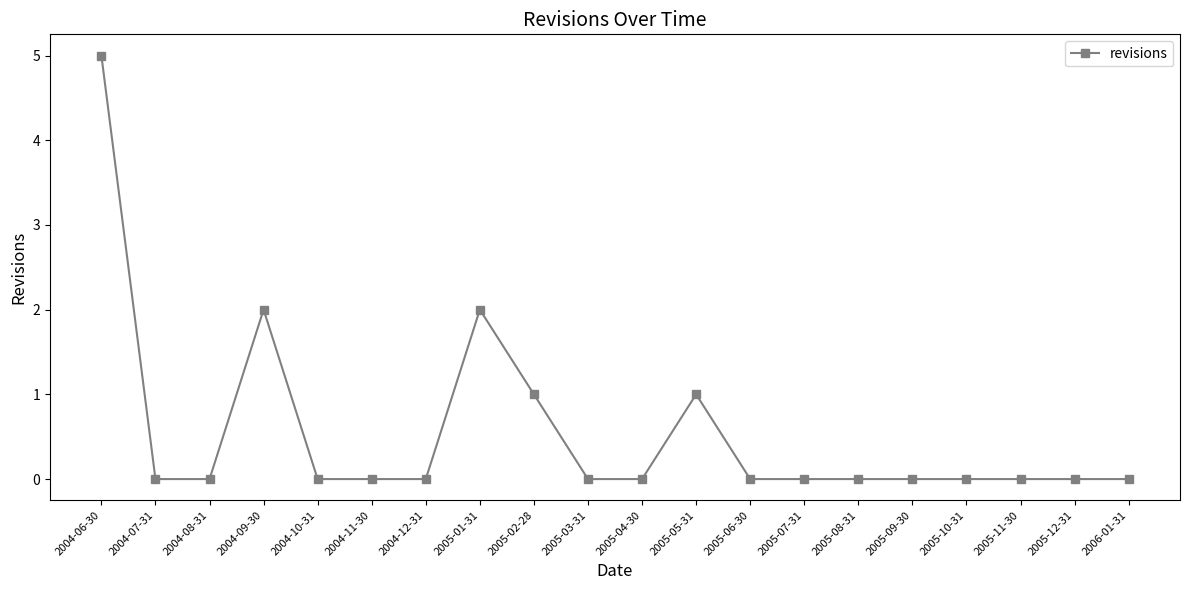

Which has a higher value, 2004-12-31 or 2004-06-30?

2004-06-30